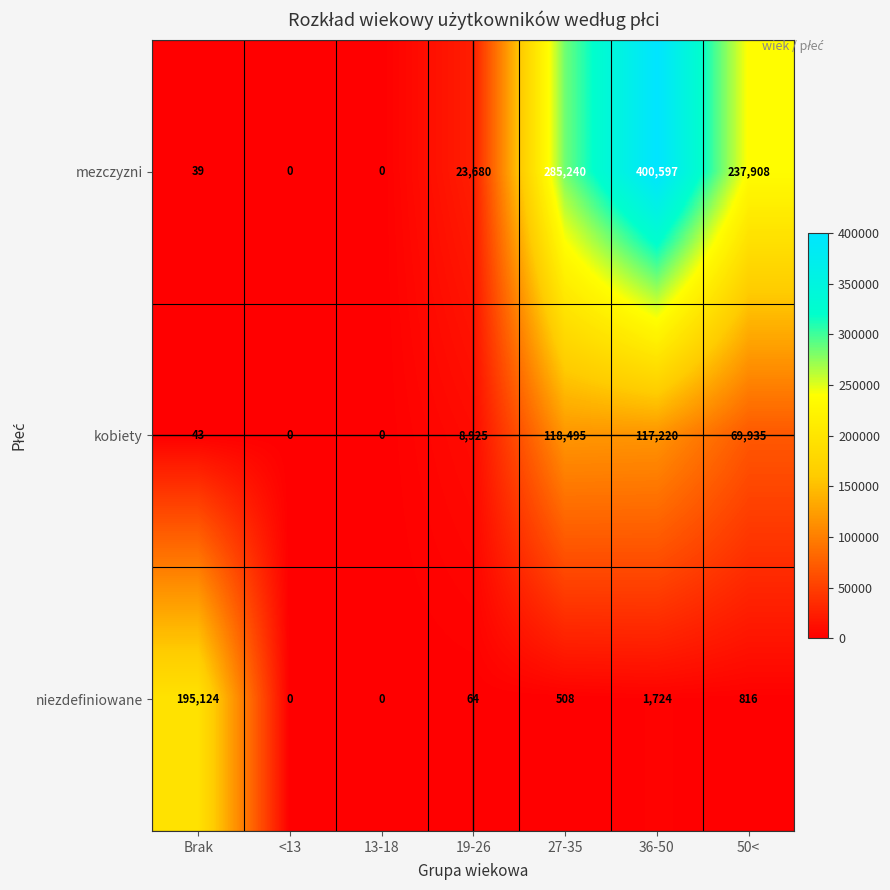

What is the difference between the second highest and second lowest values in the mezczyzni series?

285240